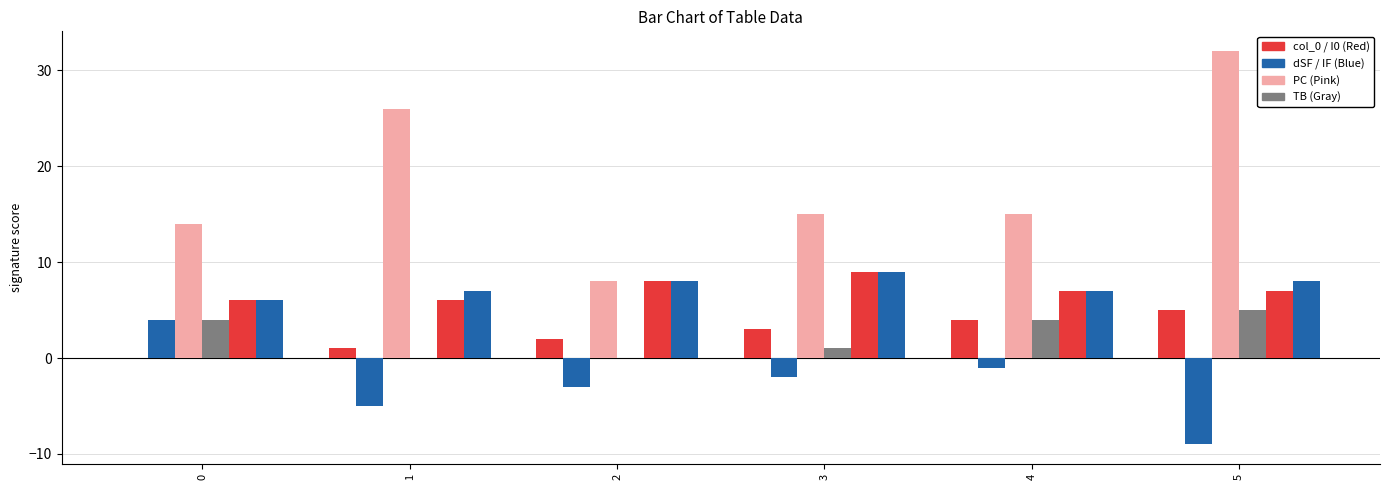

What is the difference between the highest and lowest values at 4?

16